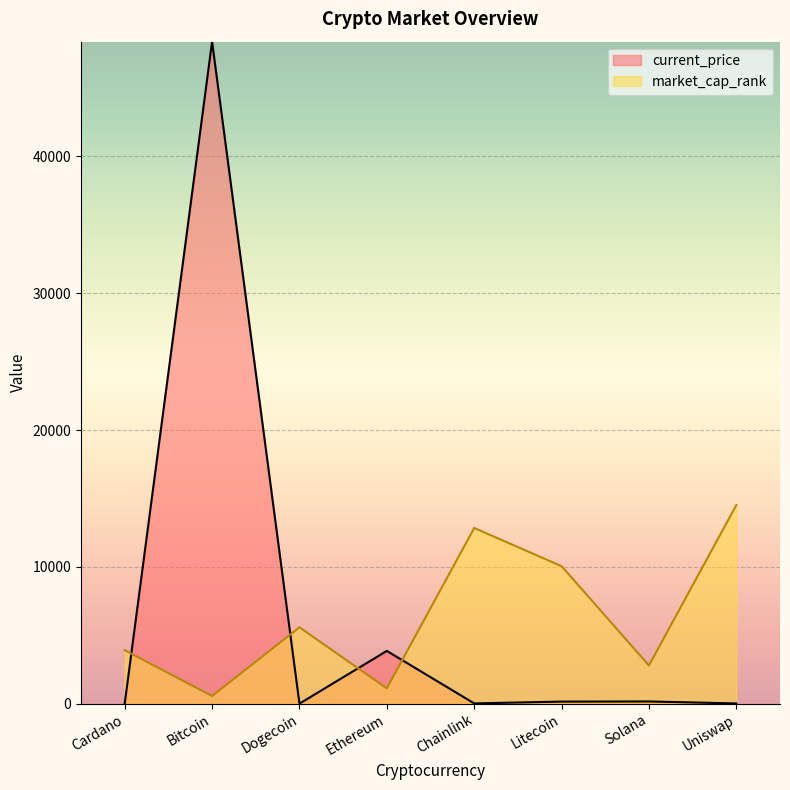

List the labels in order of current_price value, largest first.

Bitcoin, Ethereum, Solana, Litecoin, Chainlink, Uniswap, Cardano, Dogecoin